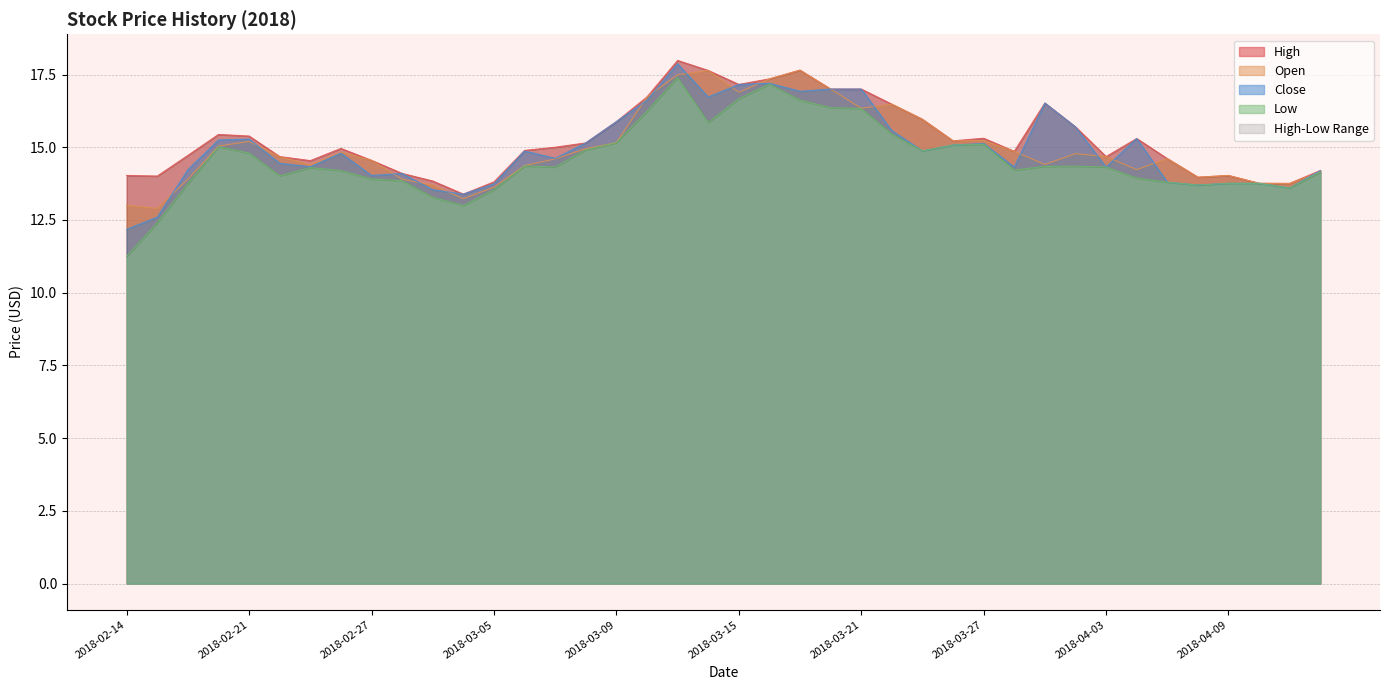

At which label does Open reach its peak?

2018-03-19